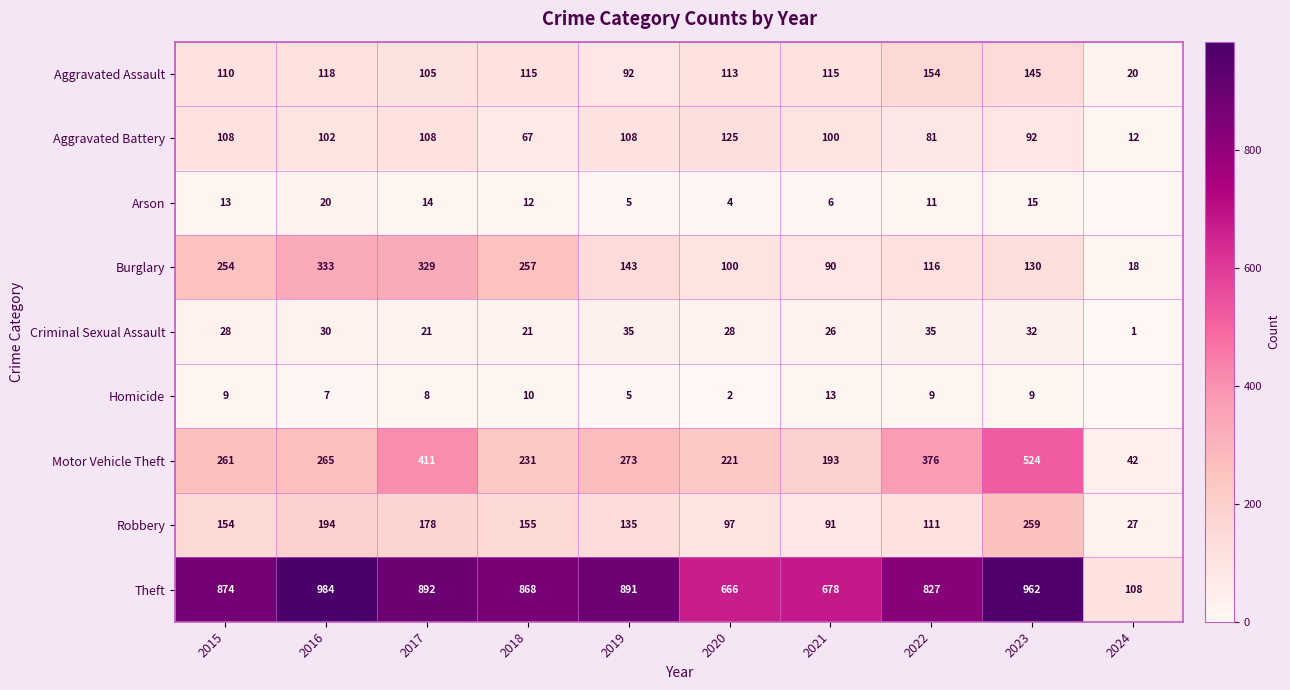

What is the average value of the Motor Vehicle Theft series?

280